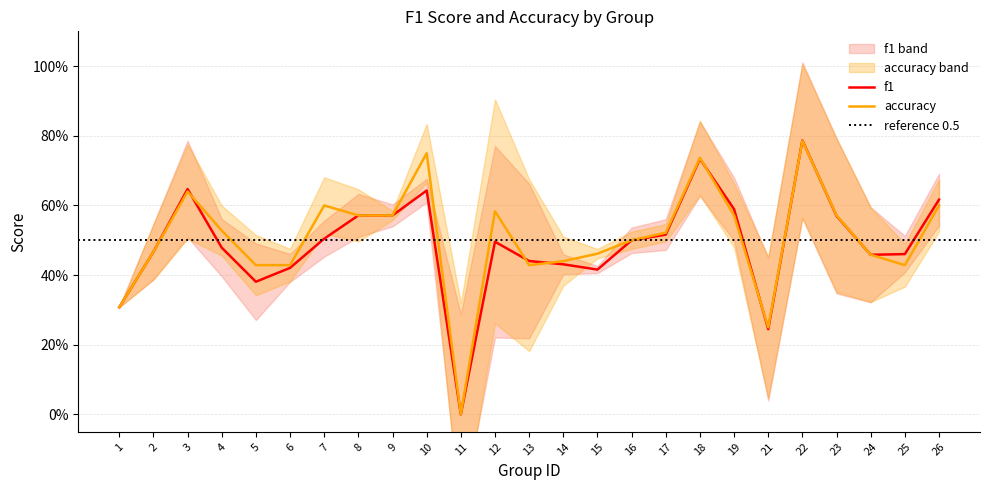

What is the value of the f1 point at the 9th from the left?

0.6